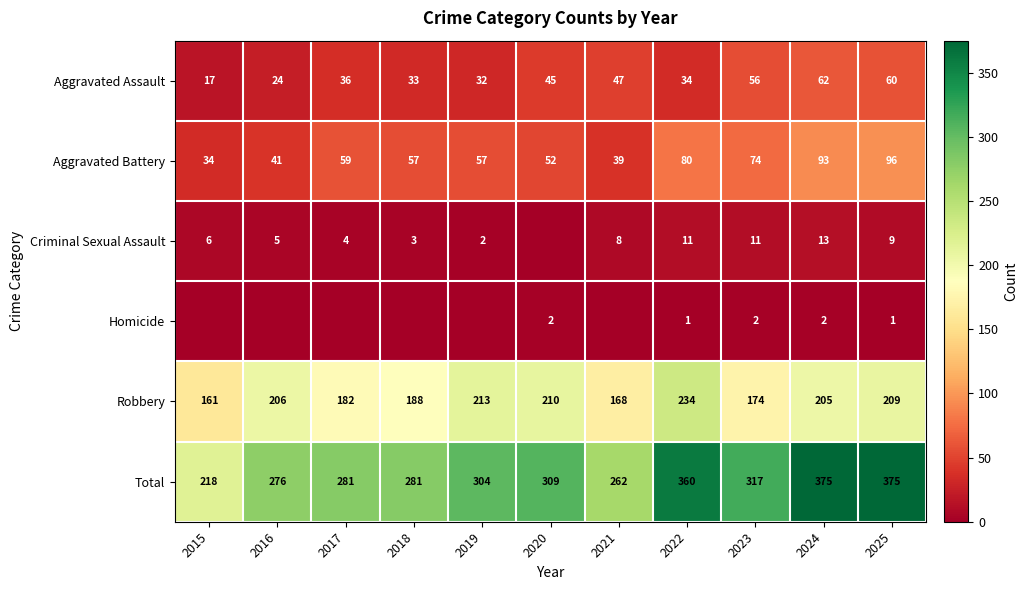

How many values in the Robbery series are below 205?

5